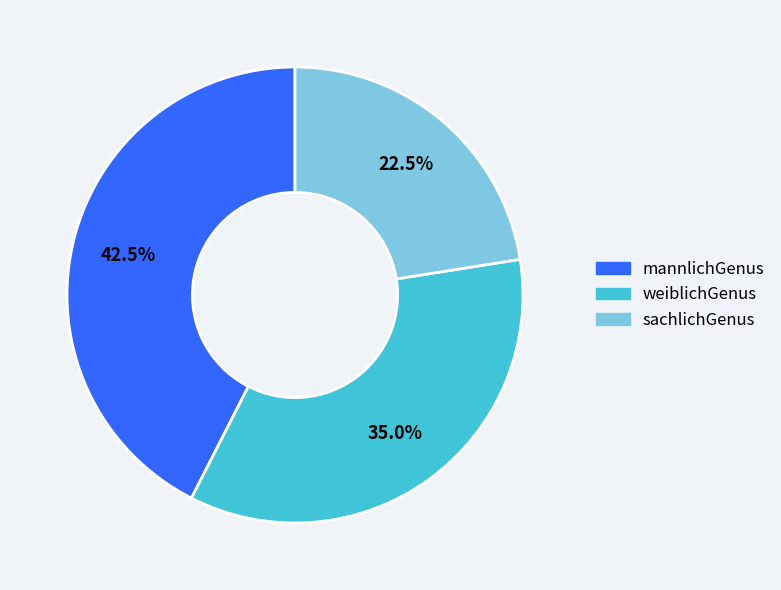

Between sachlichGenus and mannlichGenus, which is larger?

mannlichGenus